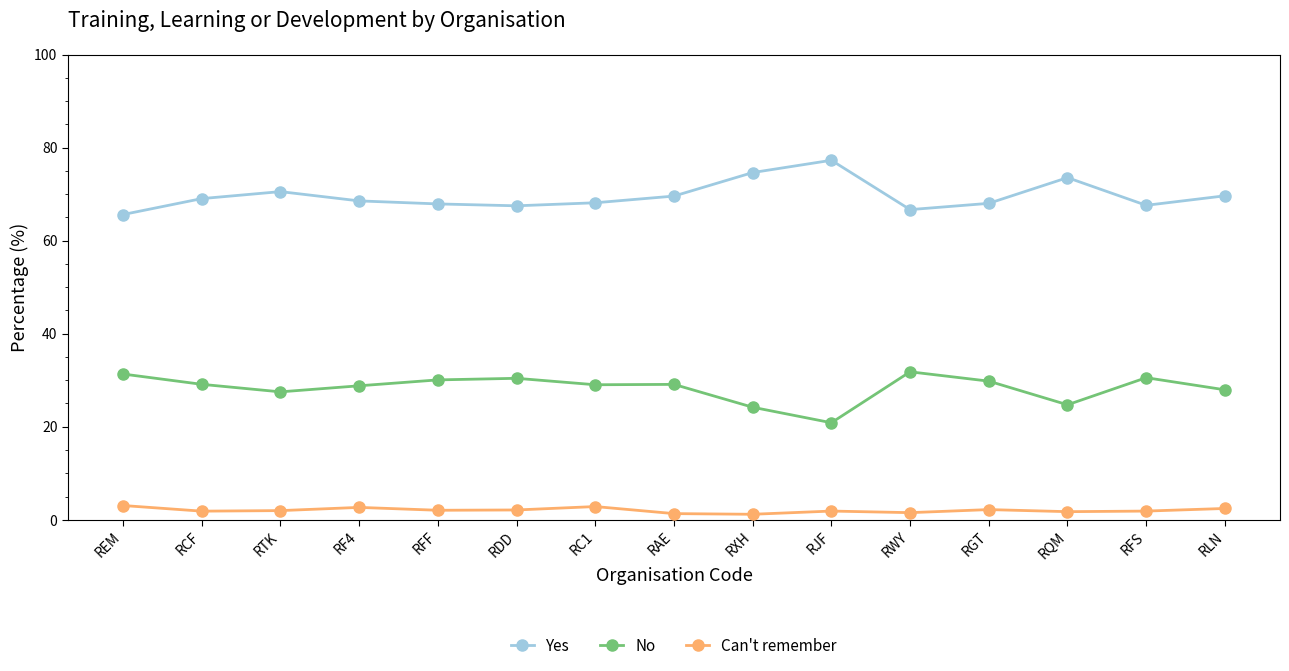

True or false: Yes has a value of 32.6 at RWY.

False